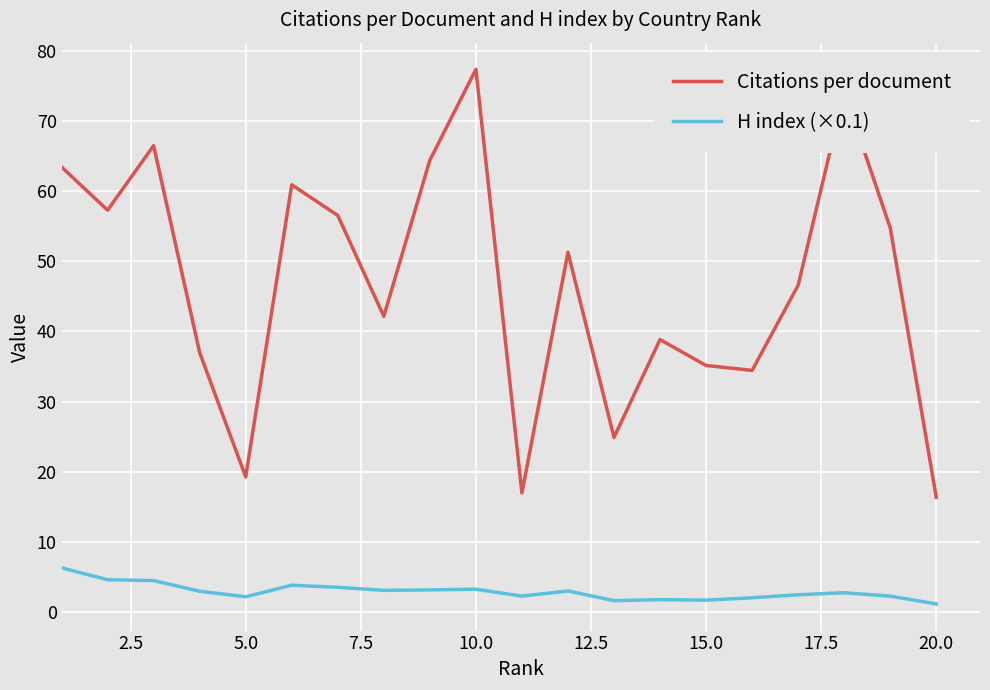

Which series has the largest total across all categories?

Citations per document